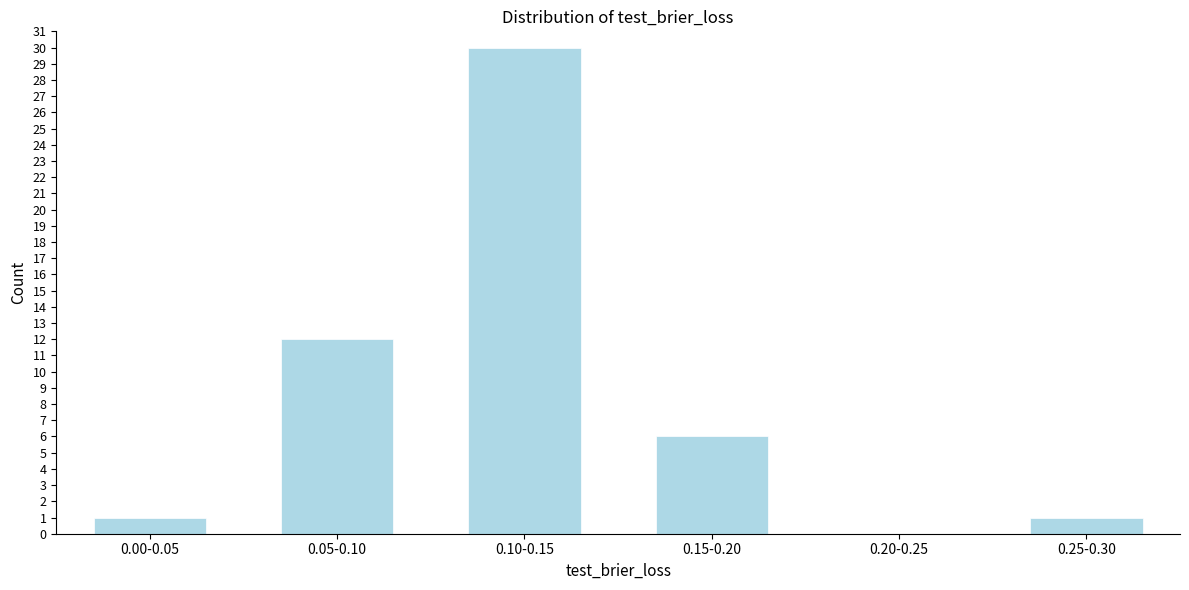

Which category has the highest value across all series?

0.10-0.15